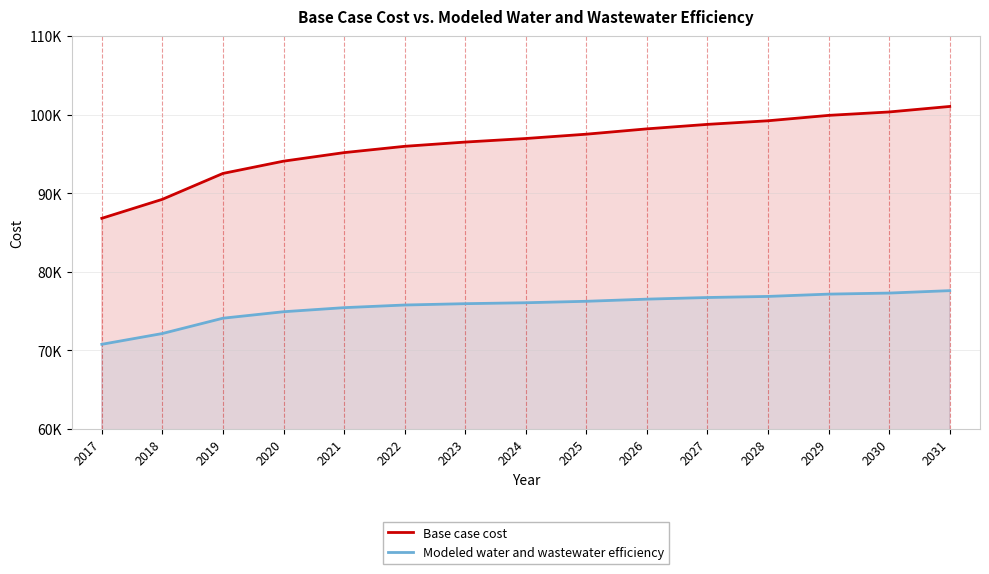

Where is Base case cost nearest to the value 93929?

2020